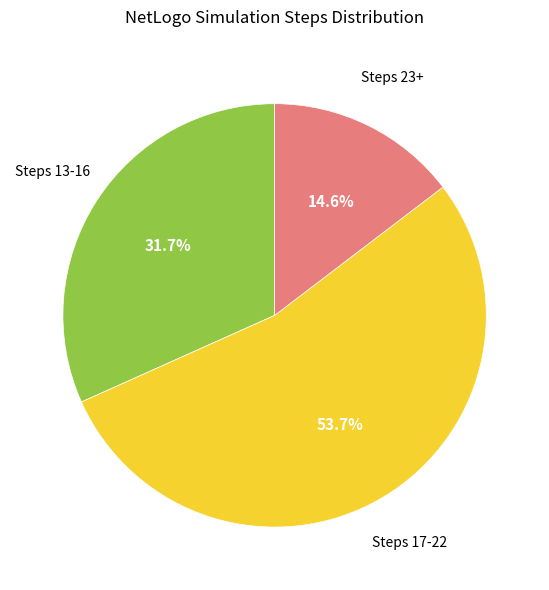

Does any single category account for the majority?

Yes